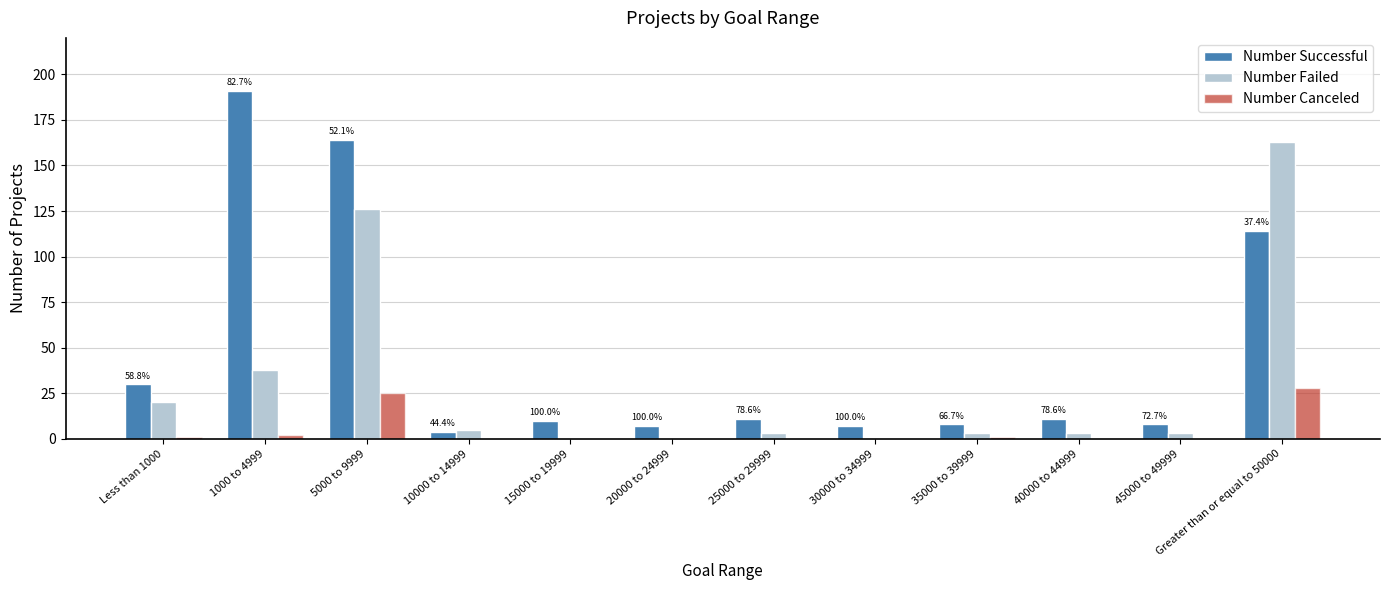

At which label does Number Successful first exceed 11?

Less than 1000